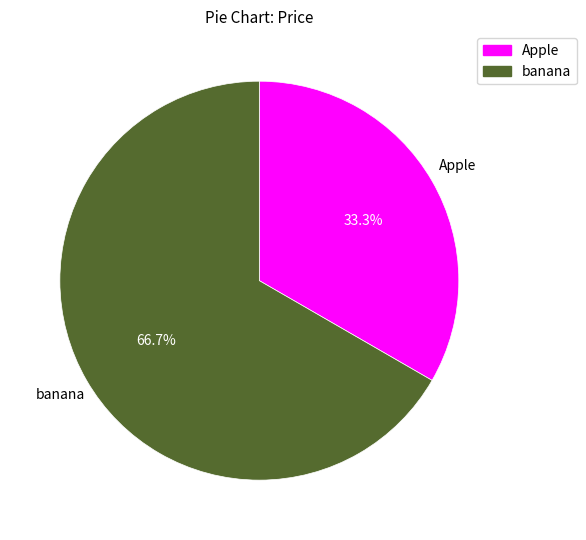

Is the sum of Apple and banana greater than half?

Yes